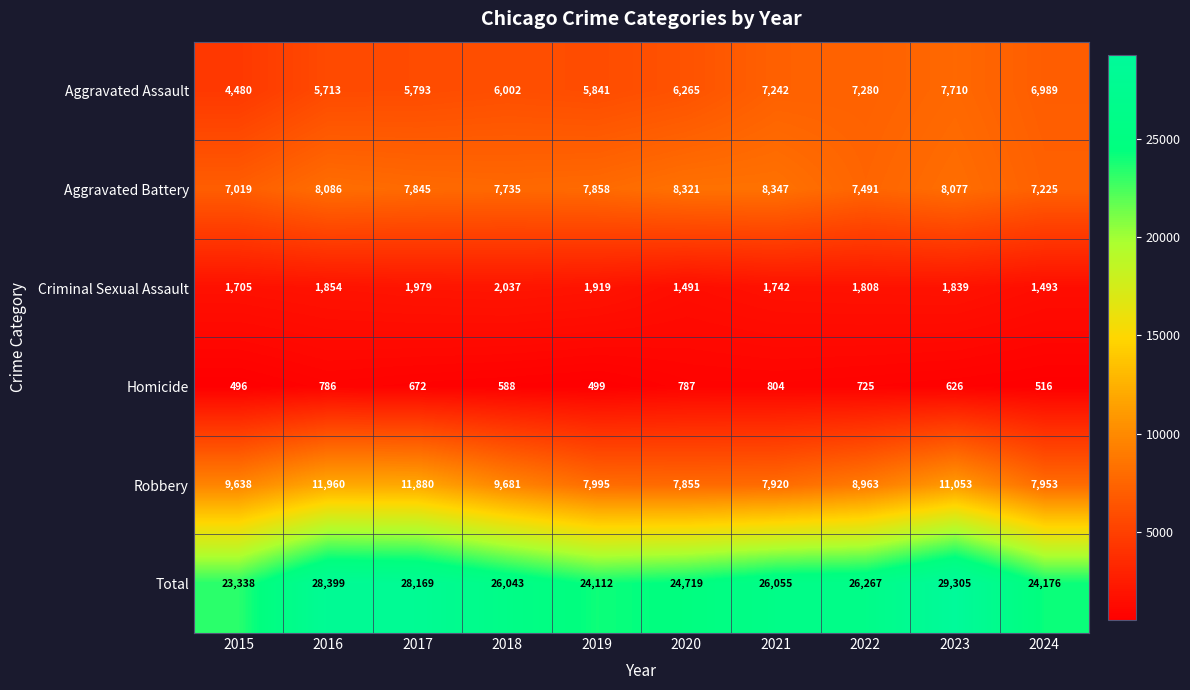

At 2016, list the series in order from smallest to largest.

Homicide, Criminal Sexual Assault, Aggravated Assault, Aggravated Battery, Robbery, Total